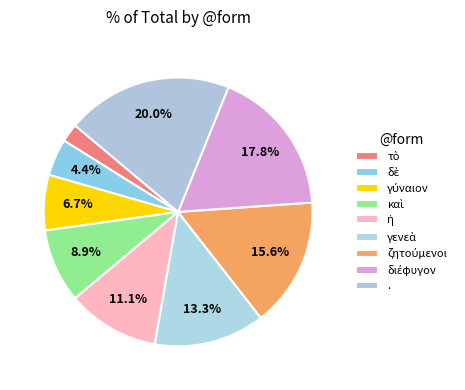

What percentage is NOT represented by καὶ?

91.1%